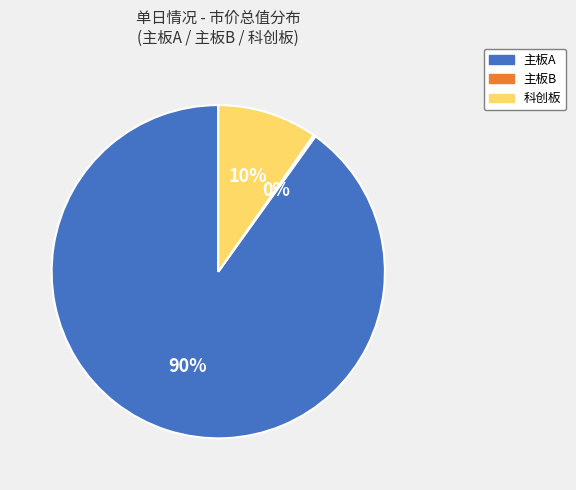

What is the largest slice in the pie chart?

主板A